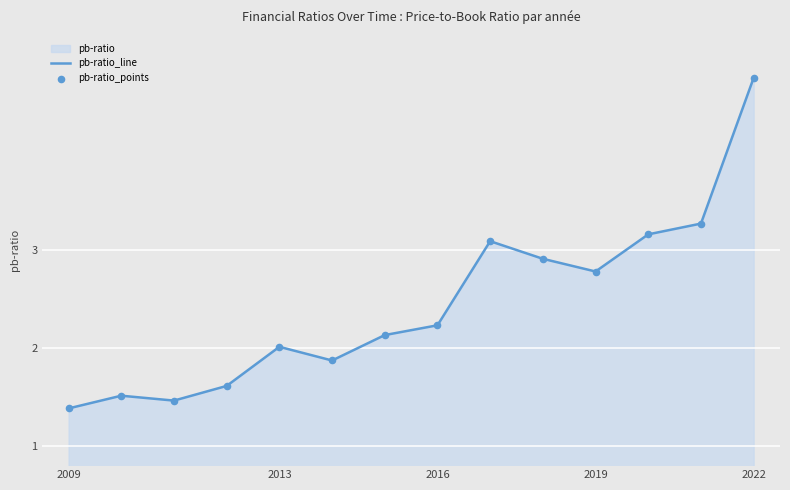

At how many categories does at least one series exceed 4?

1